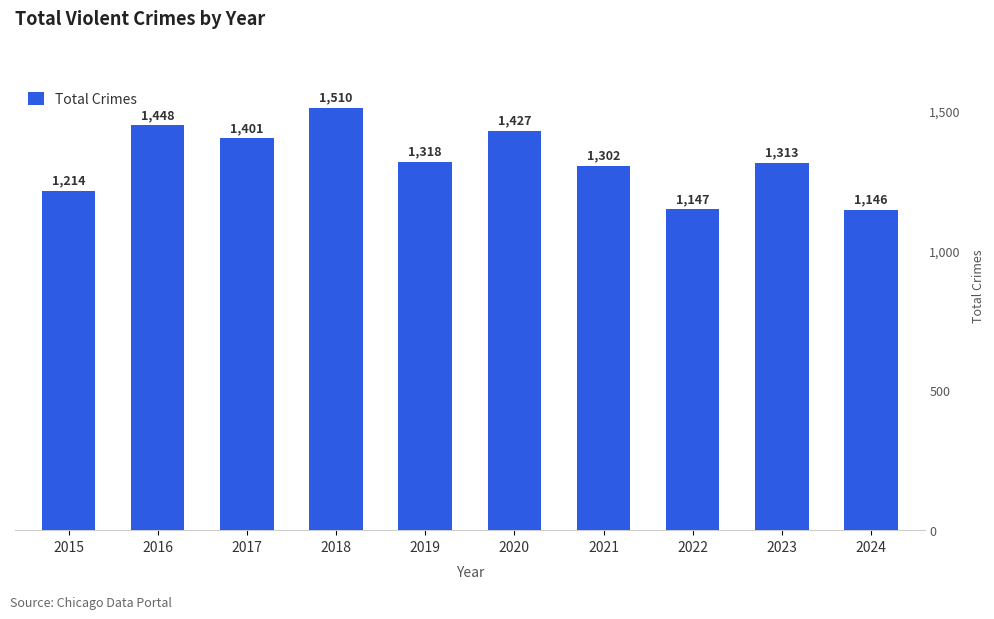

The chart shows a value of 818 at 2021. True or false?

False